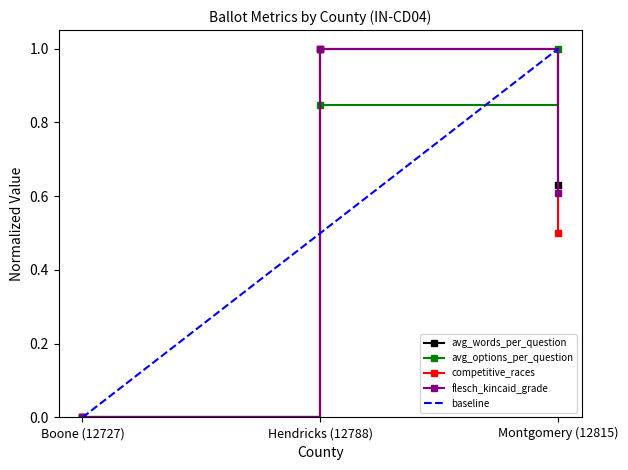

What is the value of the flesch_kincaid_grade point at the 3rd from the left?

0.6